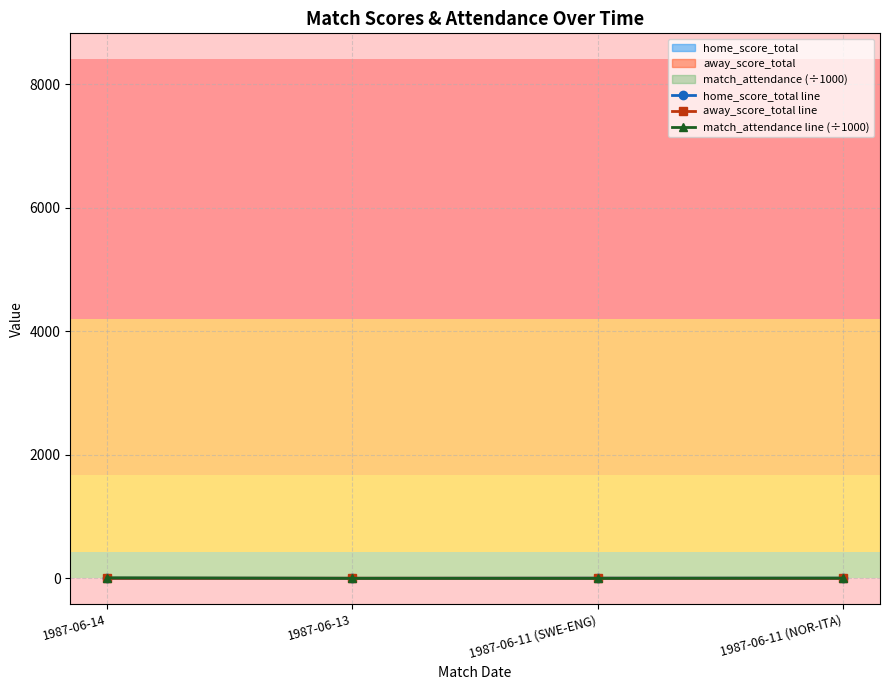

Is this an area chart (filled region under the line)?

No